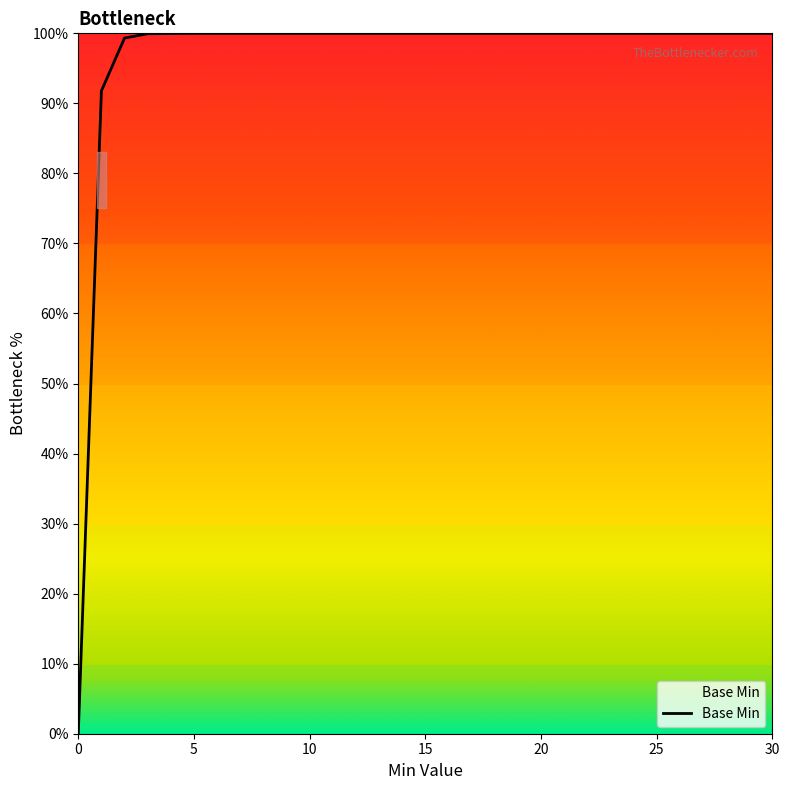

What is the sum of the values at 20 and 11?

199.3